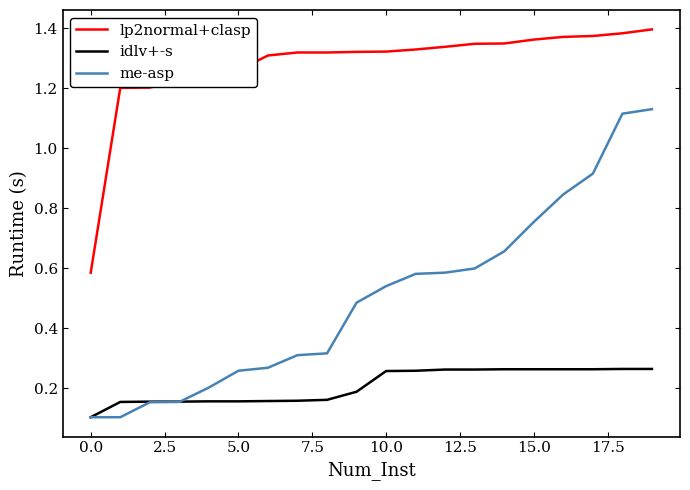

Which series has the largest range (max minus min)?

me-asp